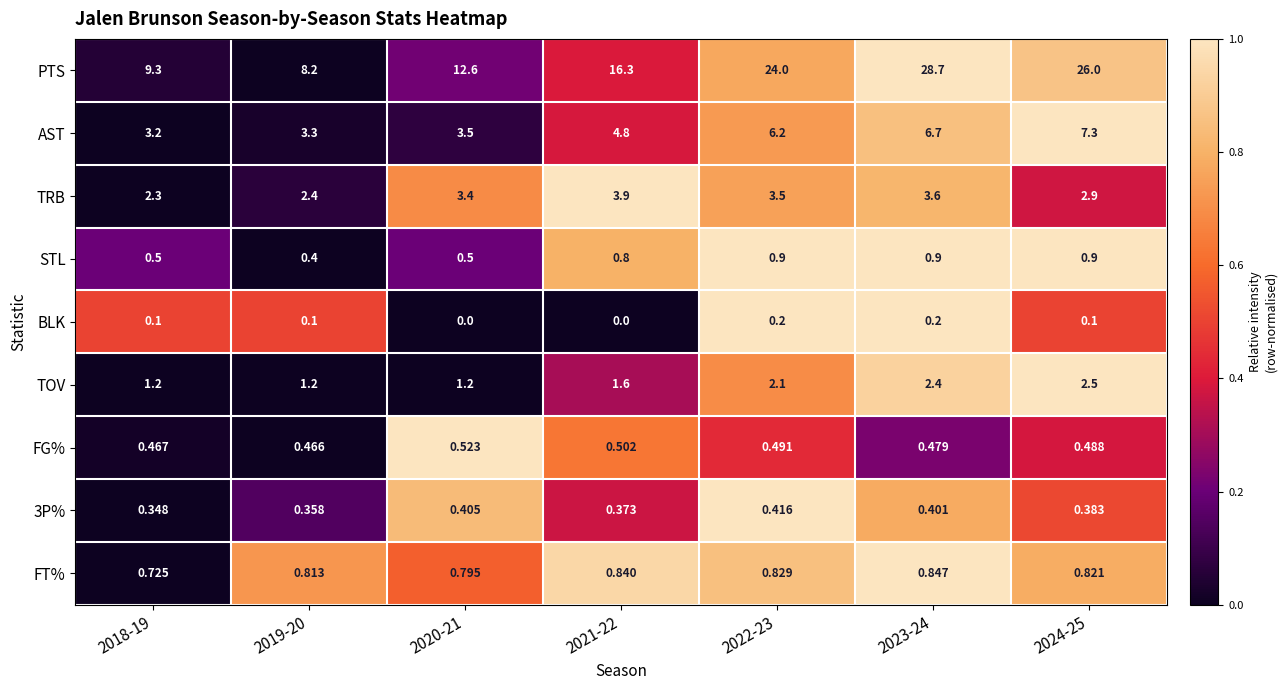

Is the value of FG% at 2022-23 greater than the value of 3P% at 2023-24?

Yes